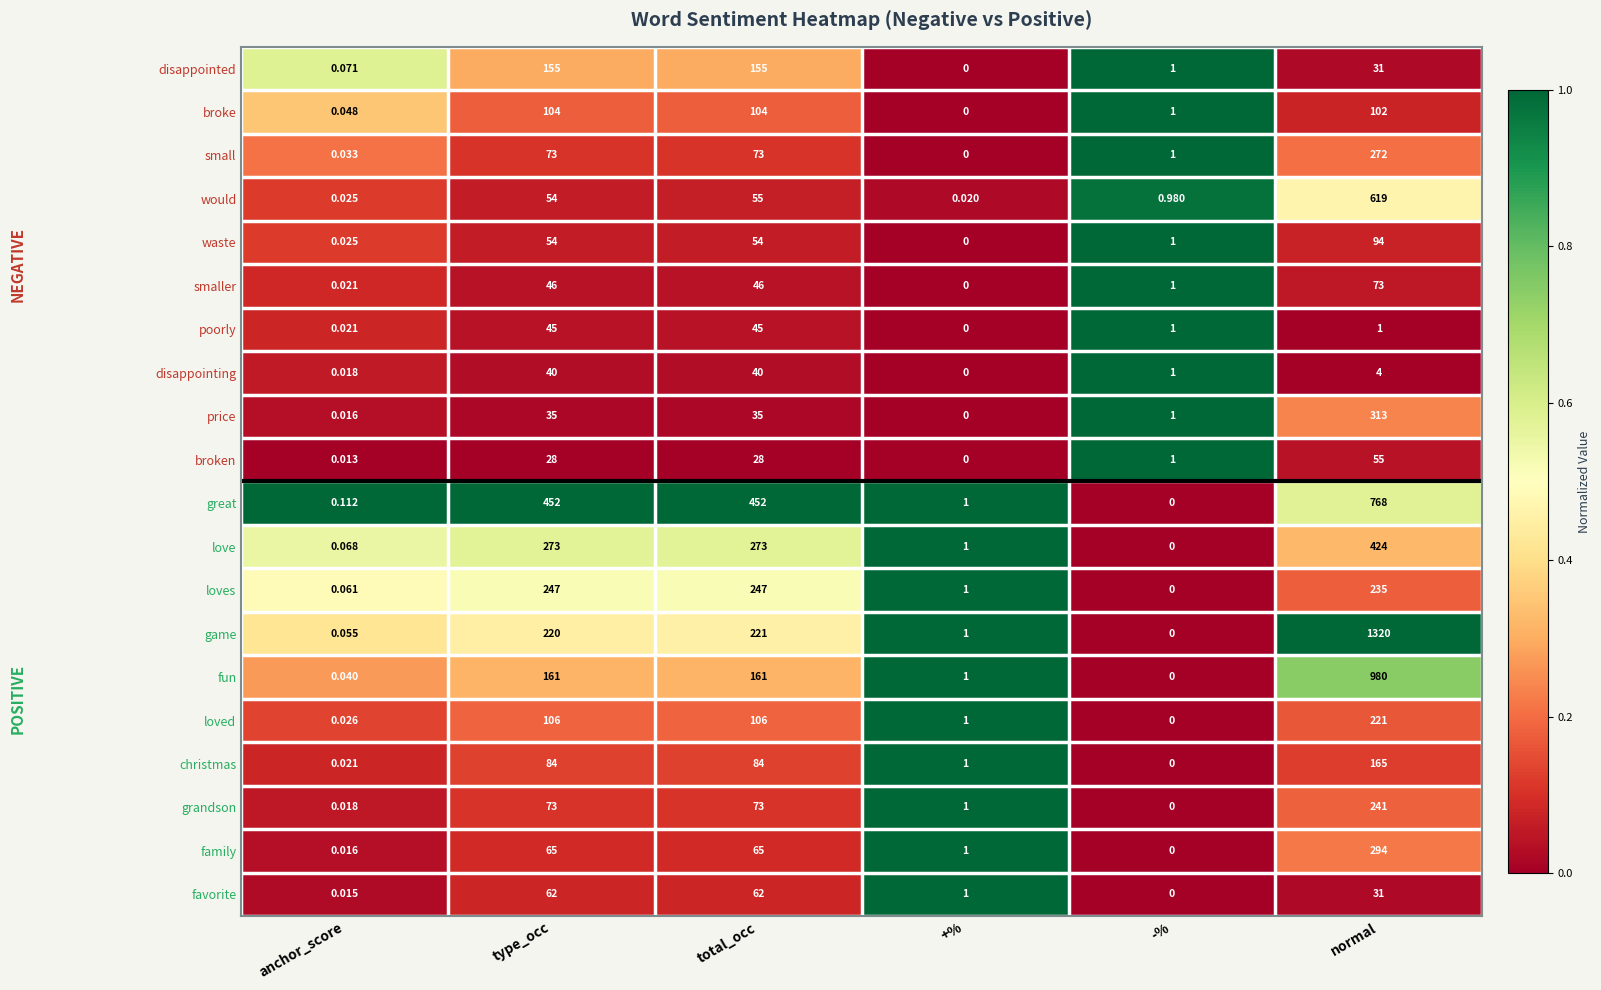

Which series changed the most between anchor_score and total_occ?

great